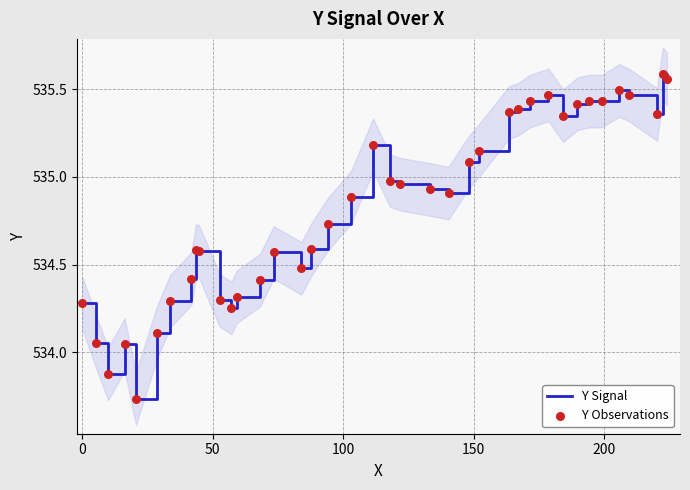

What are all the series names shown in the legend?

Y Signal, Y Observations